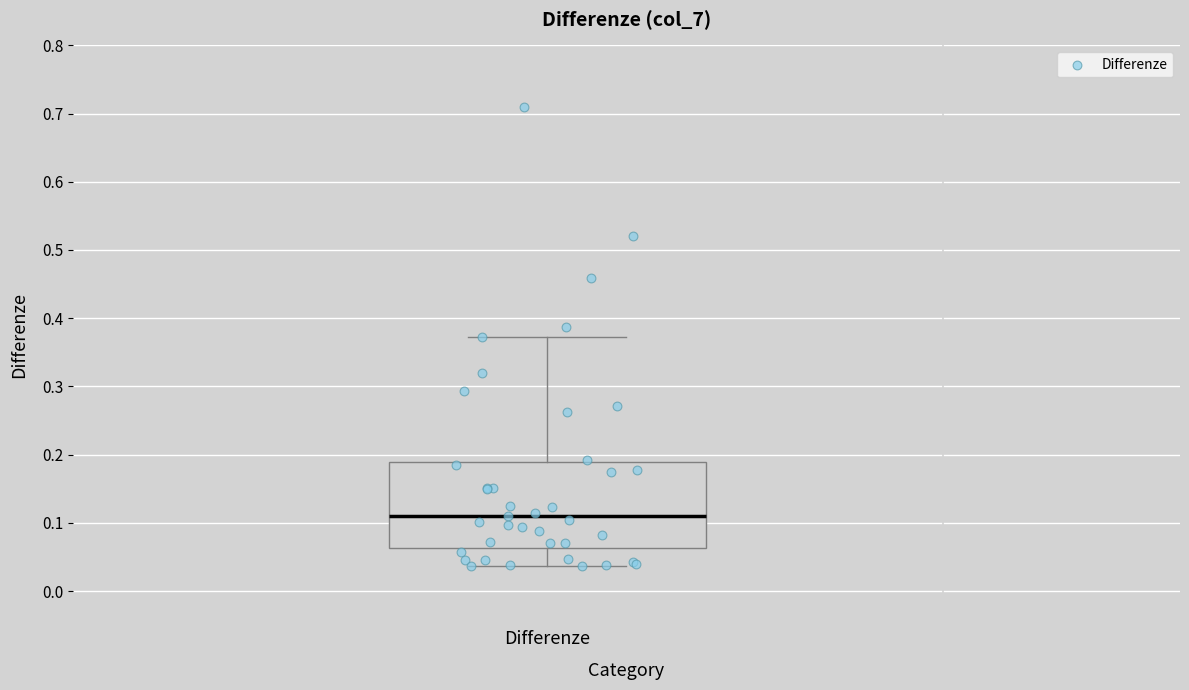

Read this box plot against the y-axis: the position of the median line, the range covered by the box, and the ends of both whiskers. The values are not printed on the chart, so give them approximately, as read against the axis.

median 0.11, box 0.06 to 0.19, whiskers 0.04 to 0.37